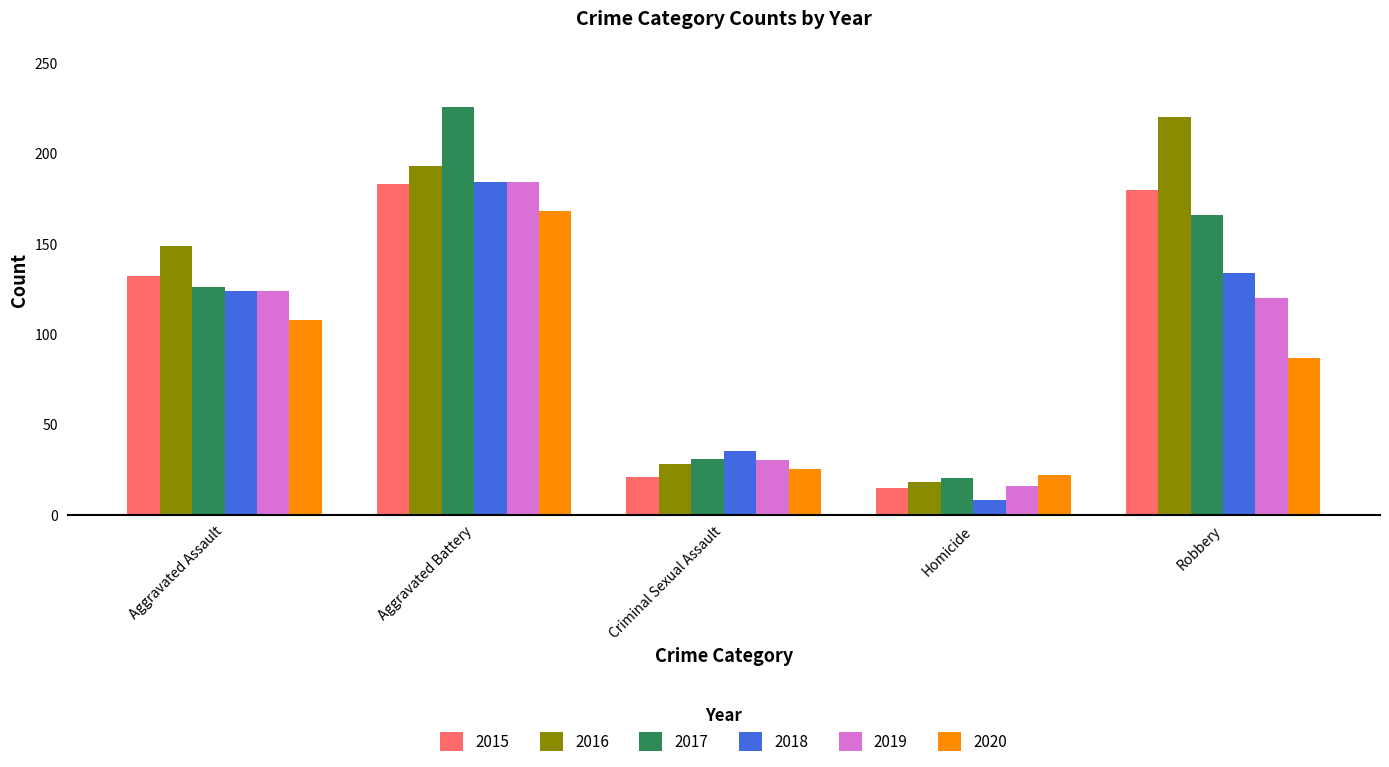

Reading left to right, extract all data points from this chart.

2015: Aggravated Assault=132	Aggravated Battery=183	Criminal Sexual Assault=21	Homicide=15	Robbery=180
2016: Aggravated Assault=149	Aggravated Battery=193	Criminal Sexual Assault=28	Homicide=18	Robbery=220
2017: Aggravated Assault=126	Aggravated Battery=226	Criminal Sexual Assault=31	Homicide=20	Robbery=166
2018: Aggravated Assault=124	Aggravated Battery=184	Criminal Sexual Assault=35	Homicide=8	Robbery=134
2019: Aggravated Assault=124	Aggravated Battery=184	Criminal Sexual Assault=30	Homicide=16	Robbery=120
2020: Aggravated Assault=108	Aggravated Battery=168	Criminal Sexual Assault=25	Homicide=22	Robbery=87